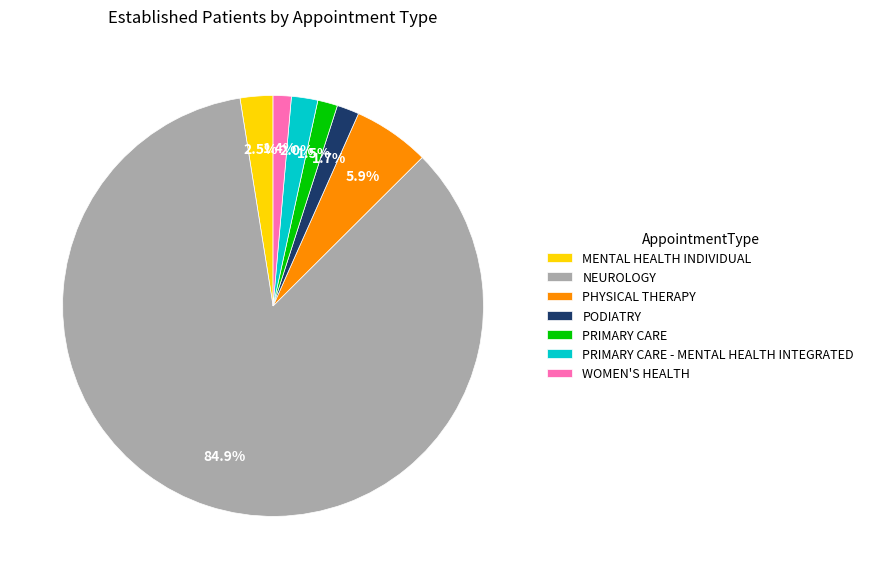

Which has a higher value, PRIMARY CARE - MENTAL HEALTH INTEGRATED or WOMEN'S HEALTH?

PRIMARY CARE - MENTAL HEALTH INTEGRATED